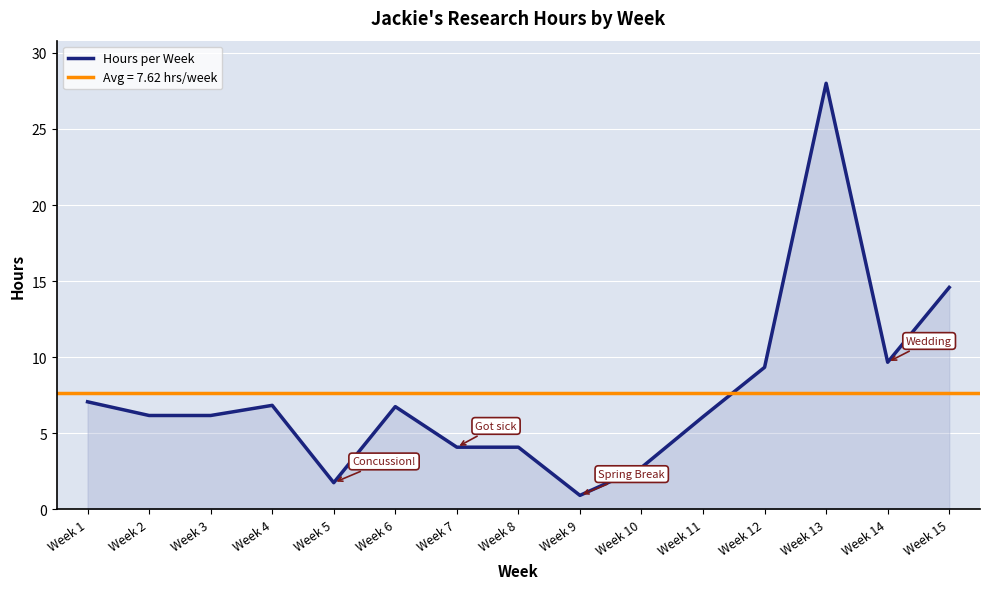

Reading right to left, transcribe all the data shown in this chart.

14.6	9.7	28.0	9.3	6.1	2.7	0.9	4.1	4.1	6.7	1.7	6.8	6.2	6.2	7.1